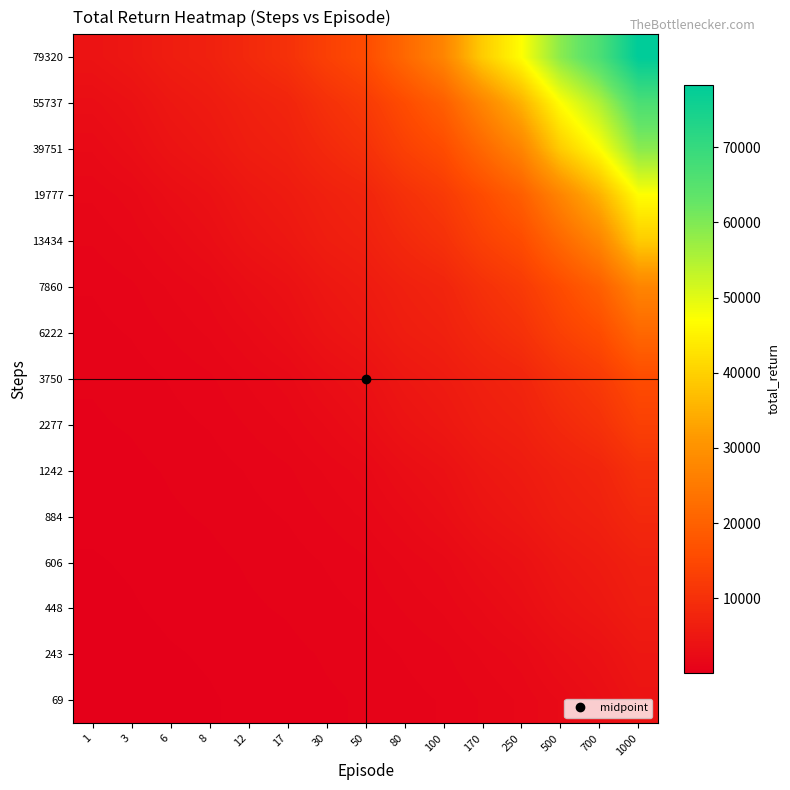

At how many categories does at least one series exceed 22729?

6